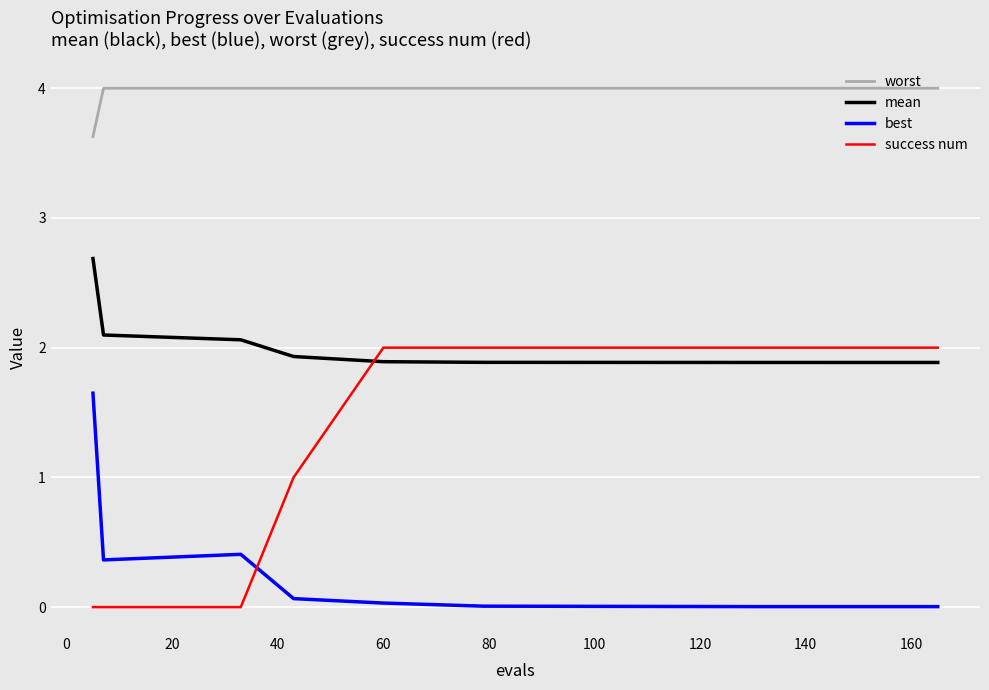

Which series has the largest range (max minus min)?

success num